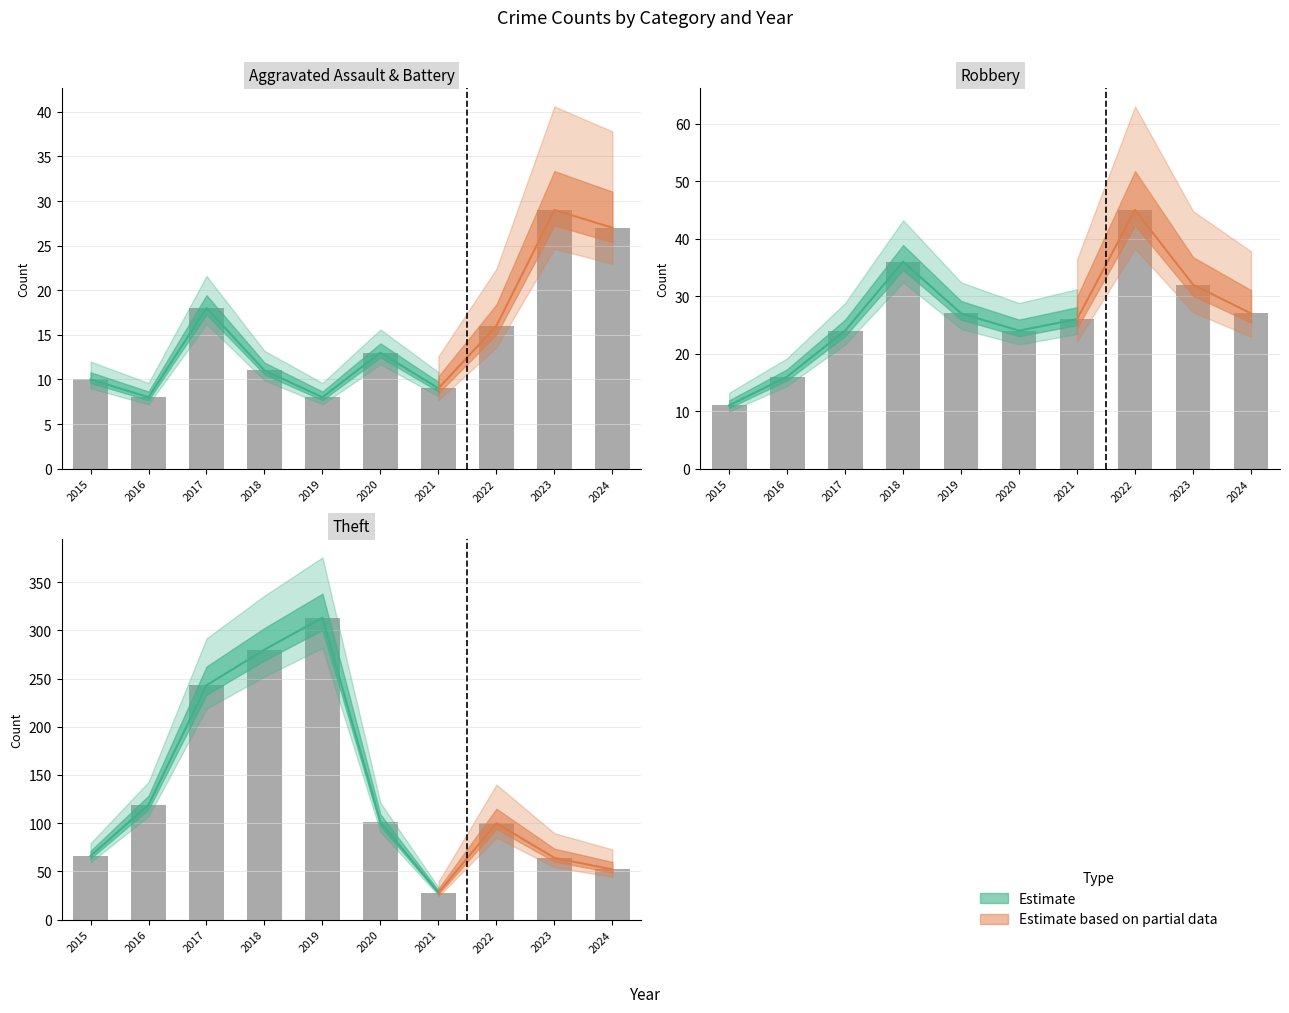

How many bars are there in total?

30